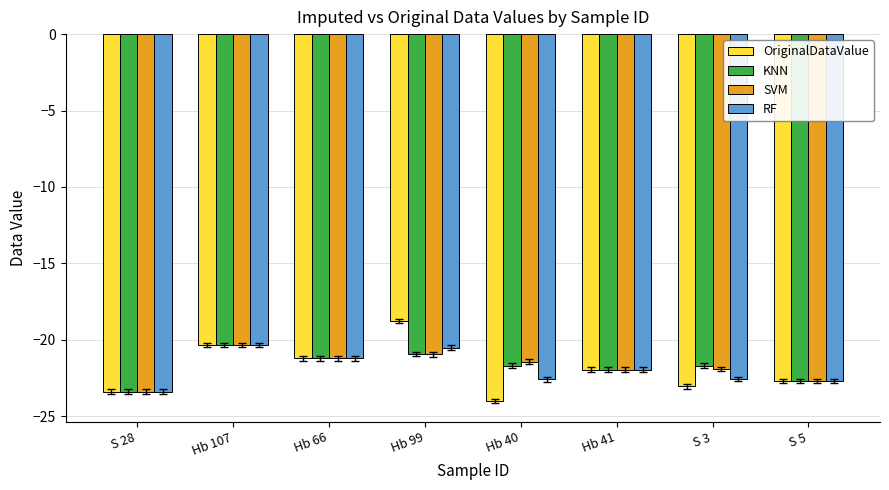

What is the label of the 1st bar from the right?

S 5